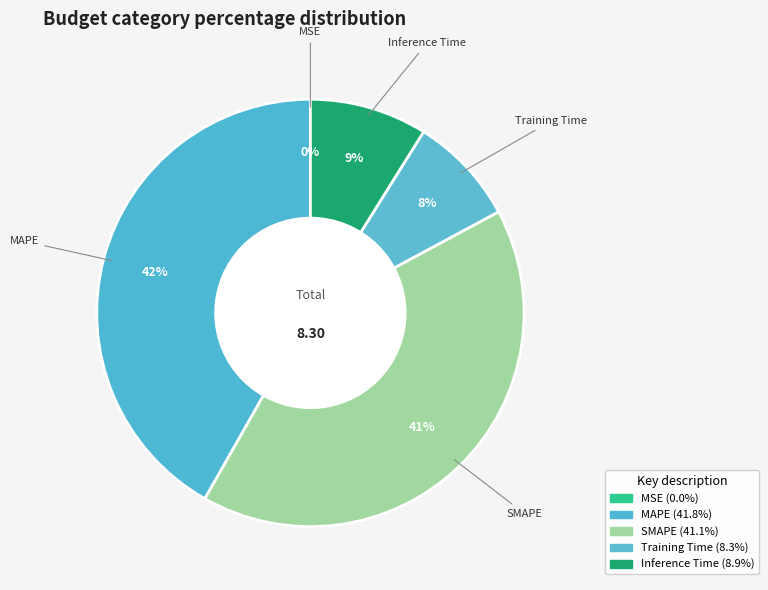

Count the number of slices in the pie.

5